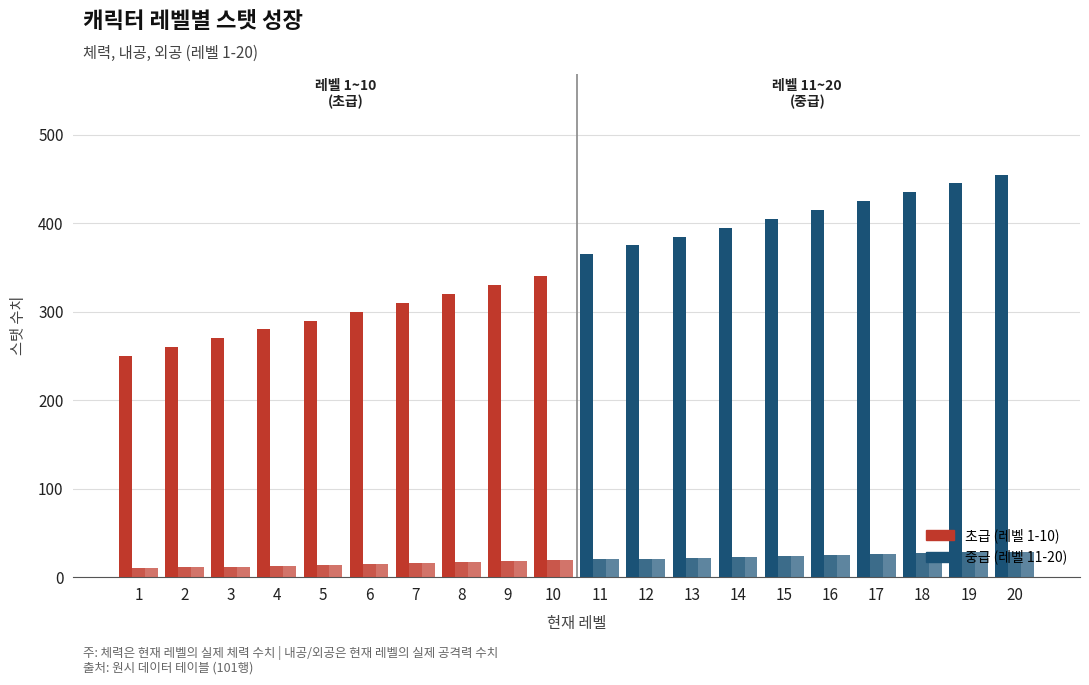

Reading left to right, list all the values displayed in this chart.

체력: 1=250	2=260	3=270	4=280	5=290	6=300	7=310	8=320	9=330	10=340	11=365	12=375	13=385	14=395	15=405	16=415	17=425	18=435	19=445	20=455
내공: 1=10	2=11	3=12	4=13	5=14	6=15	7=16	8=17	9=18	10=19	11=20	12=21	13=22	14=23	15=24	16=25	17=26	18=27	19=28	20=29
외공: 1=10	2=11	3=12	4=13	5=14	6=15	7=16	8=17	9=18	10=19	11=20	12=21	13=22	14=23	15=24	16=25	17=26	18=27	19=28	20=29